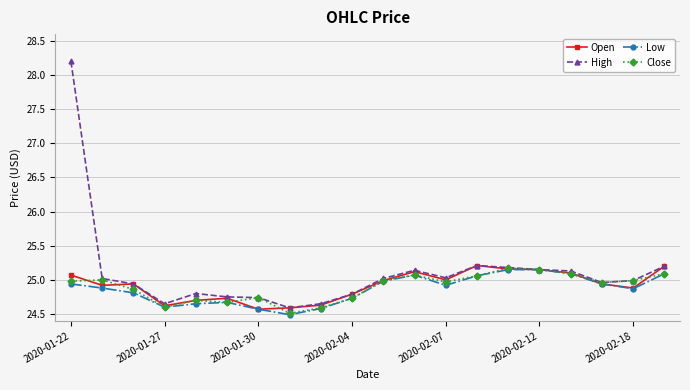

What is the average value of the Close series?

24.9